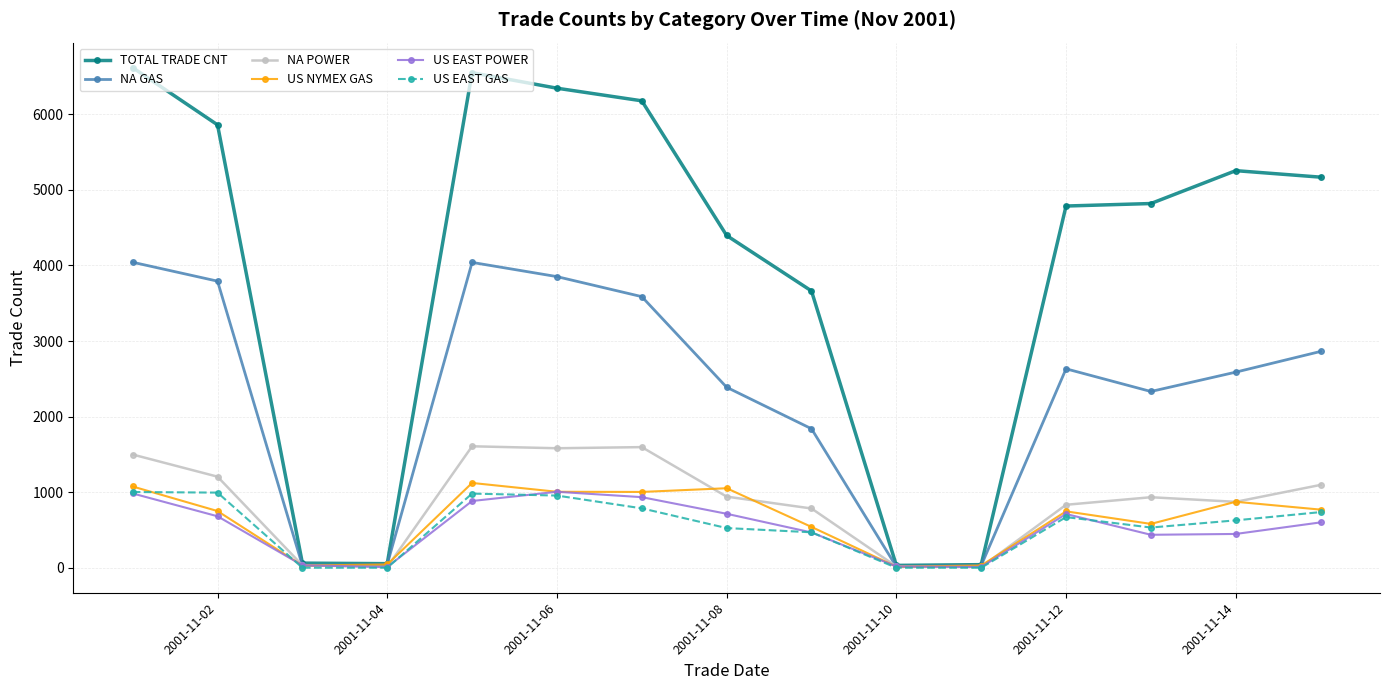

What is the highest value of the TOTAL TRADE CNT series?

6617